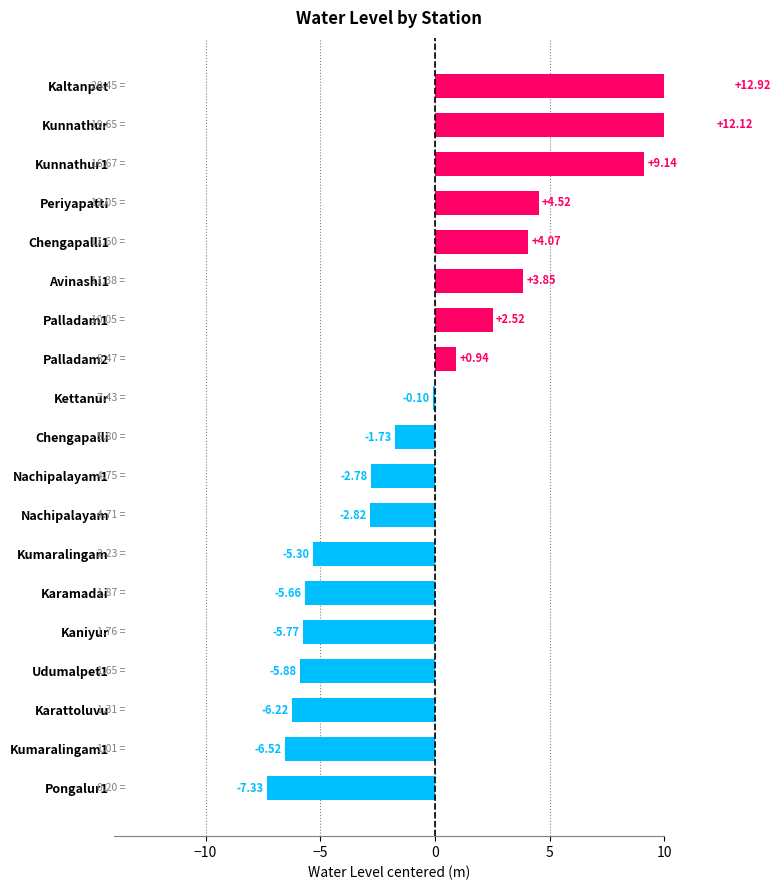

Does the chart contain stacked bars?

No